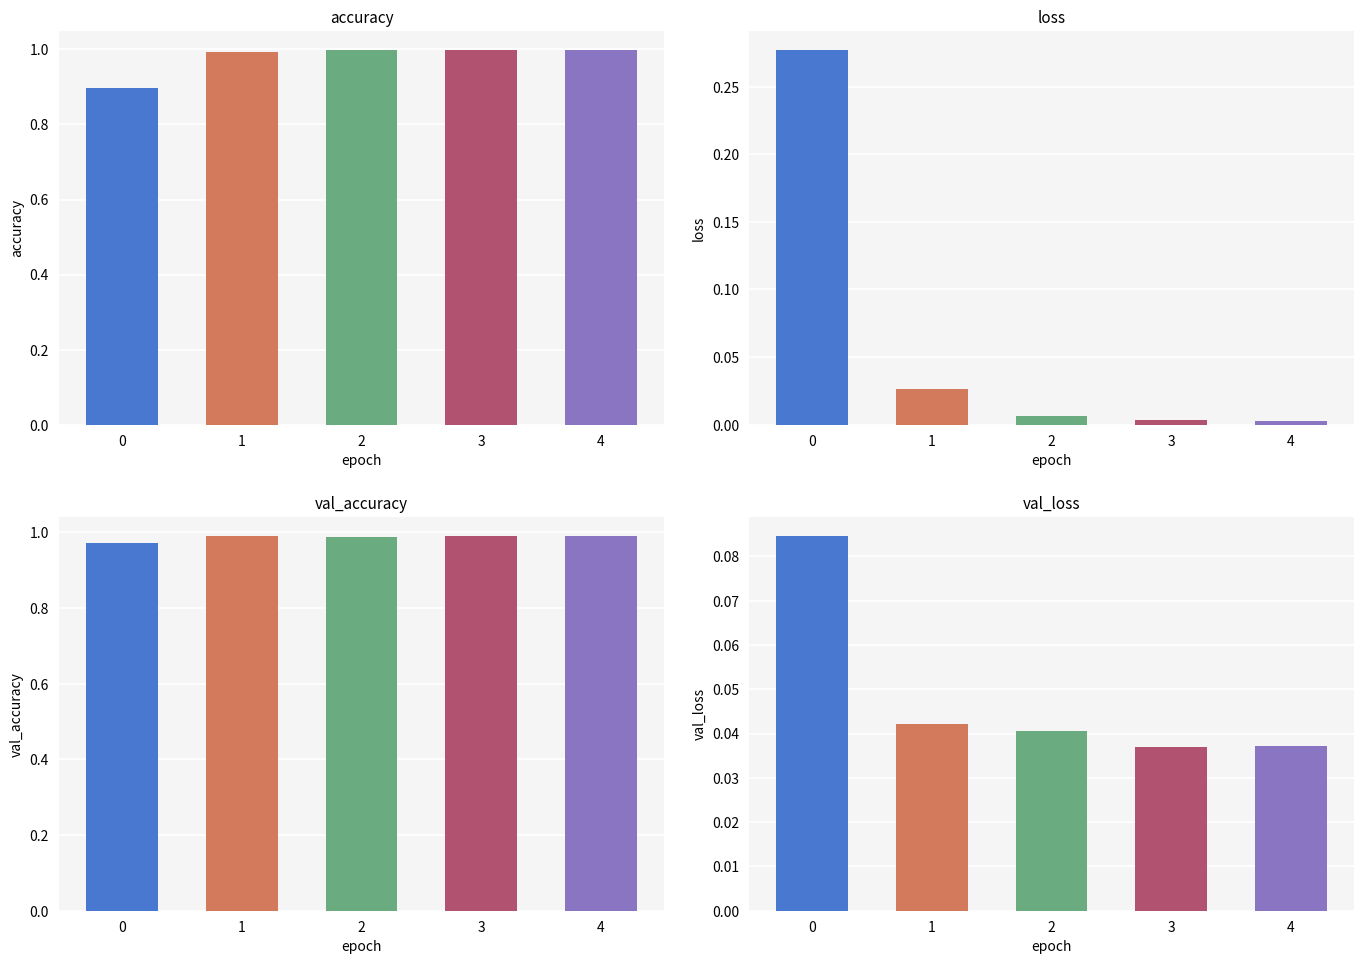

How many groups of bars are there?

5